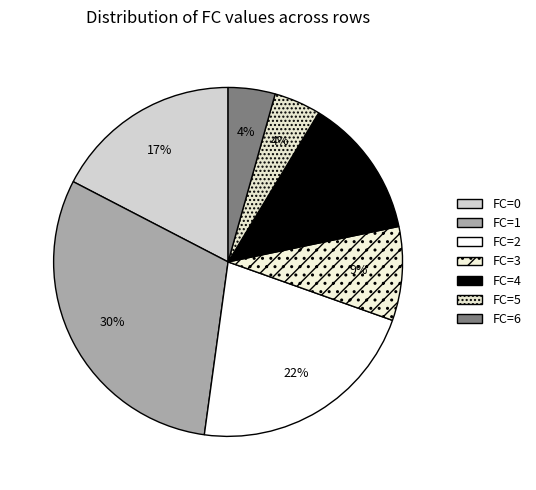

How many segments does this pie chart have?

7